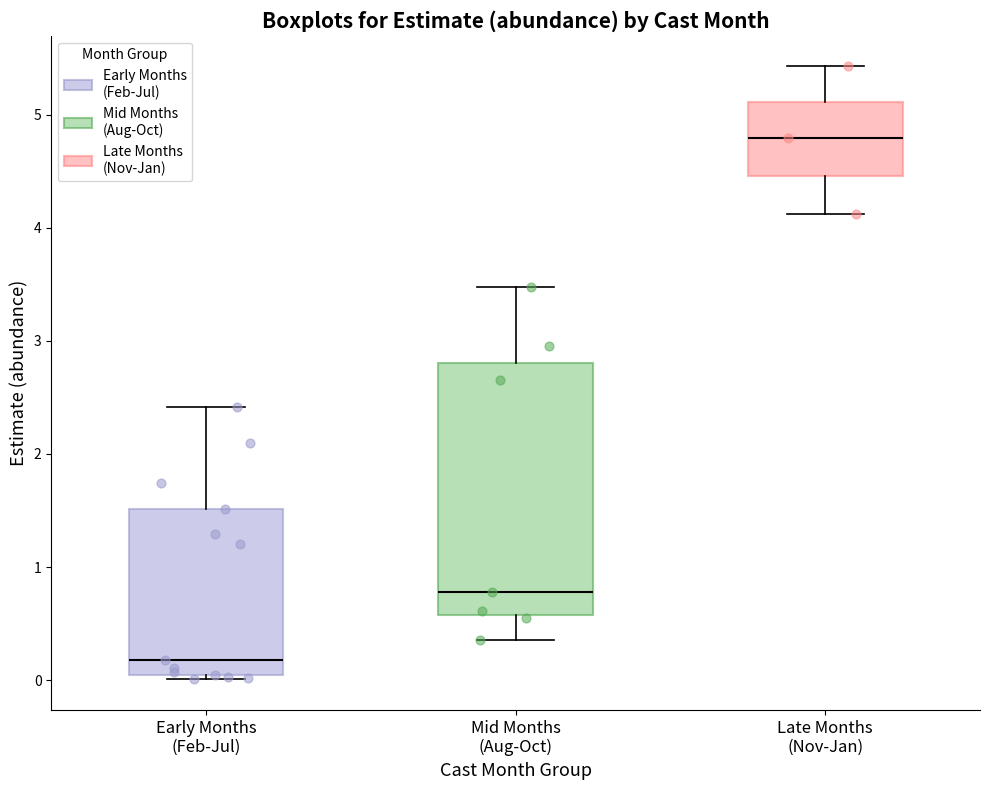

Where is the upper edge of the box for Late Months (Nov-Jan) on the y-axis? The values are not printed on the chart, so give them approximately, as read against the axis.

5.1